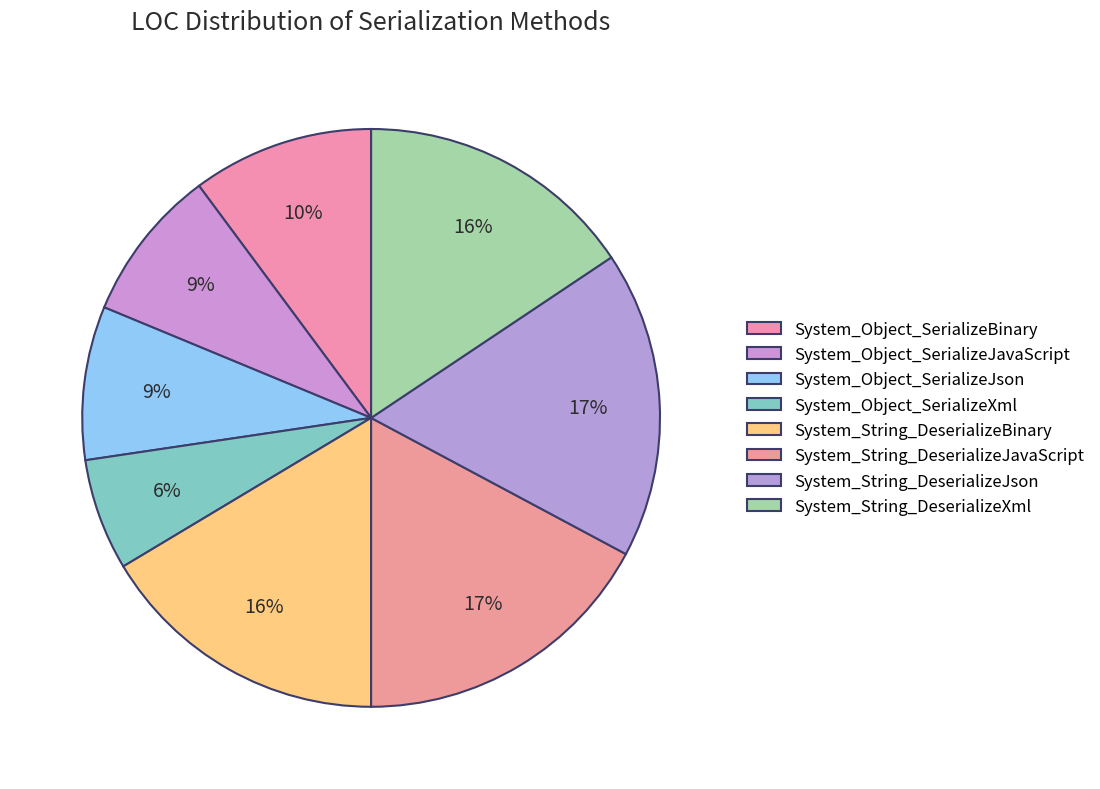

How many segments does this pie chart have?

8